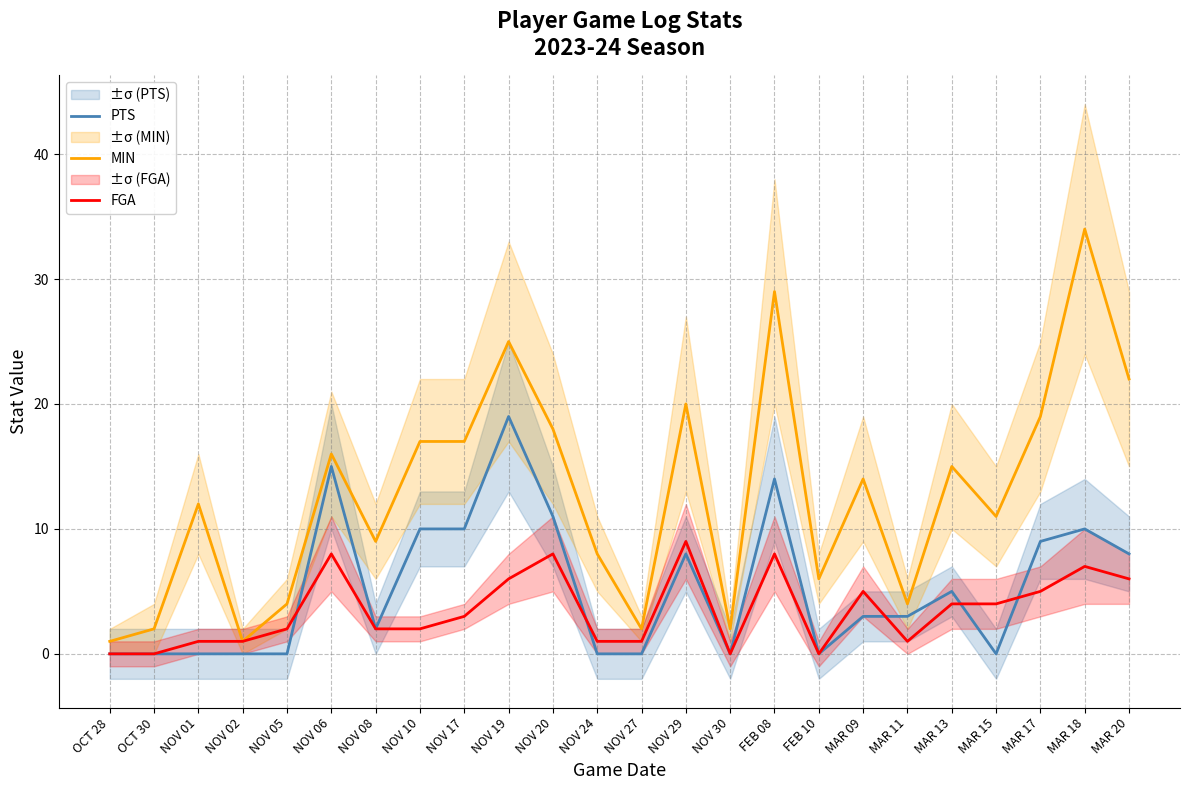

Is the value of MIN at NOV 29 greater than the value of FGA at NOV 02?

Yes